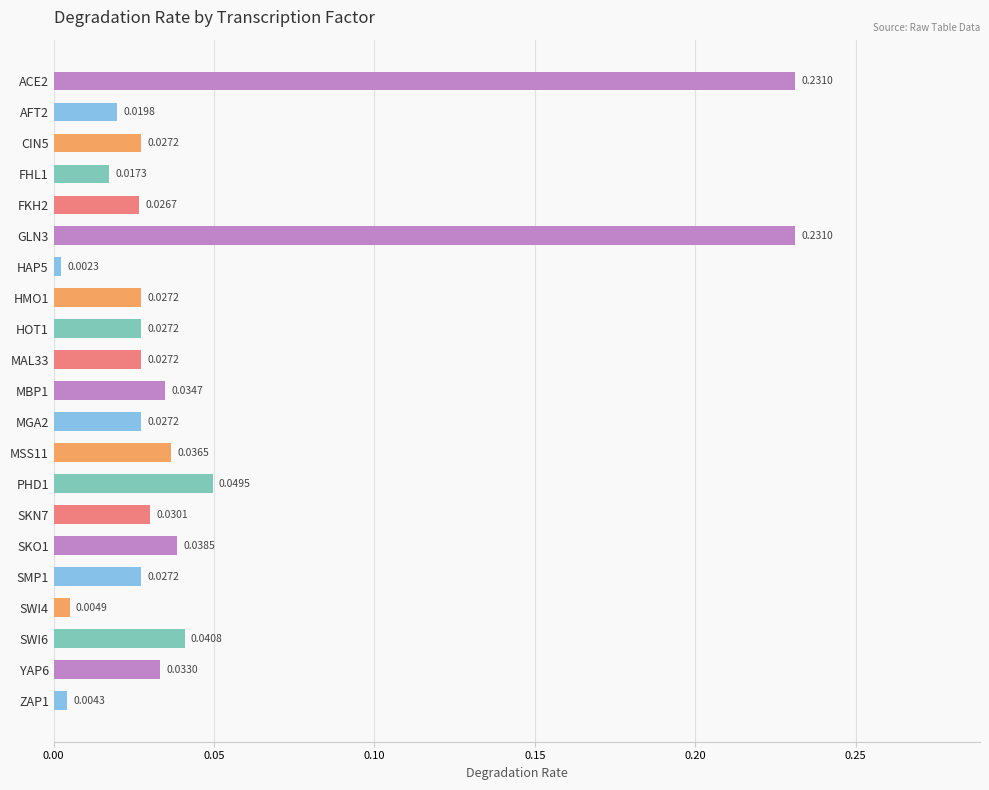

How many data points does each series have?

21